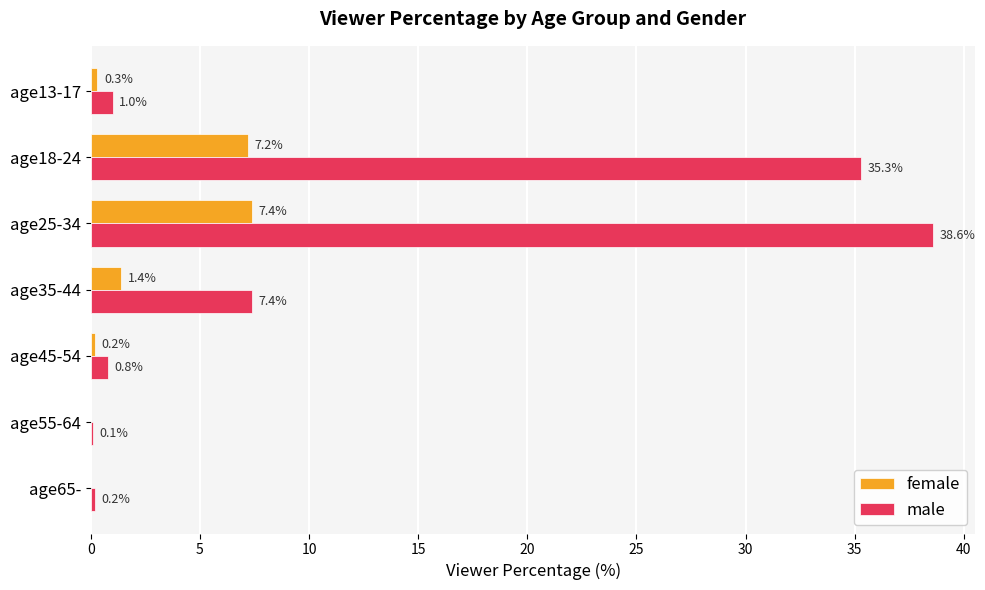

The value of female at age55-64 is -4.3. True or false?

False